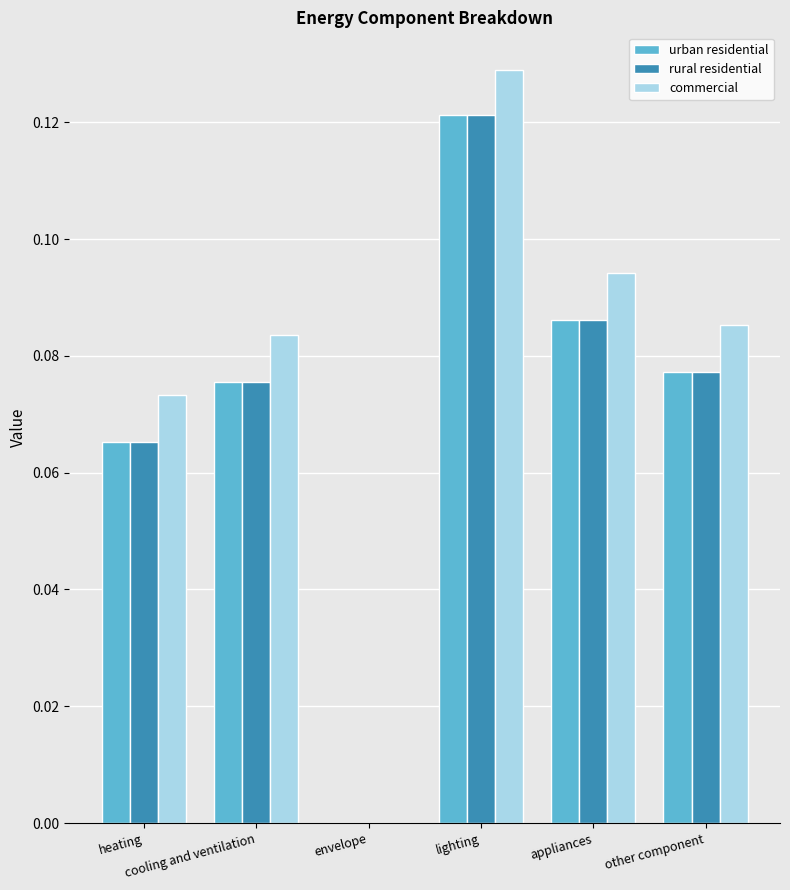

What is the sum of all commercial values?

0.5